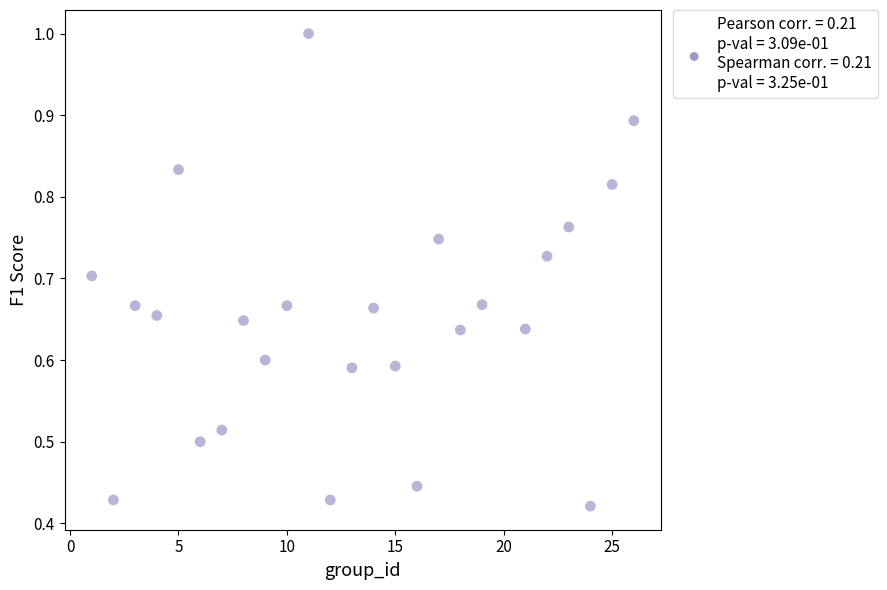

How many data points are displayed?

25